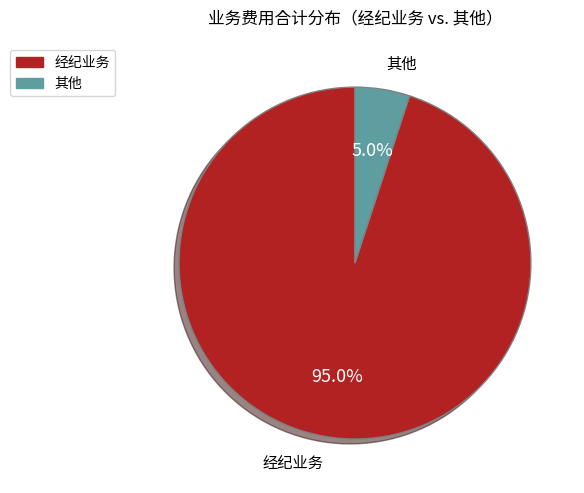

Count the number of slices in the pie.

2